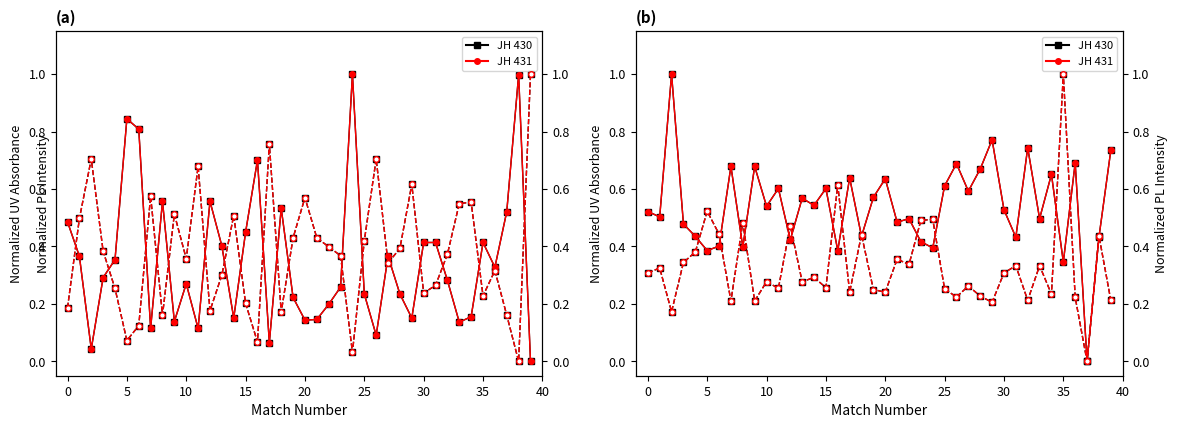

What is the sum of the JH 430 values at 40 and 13?

1.2